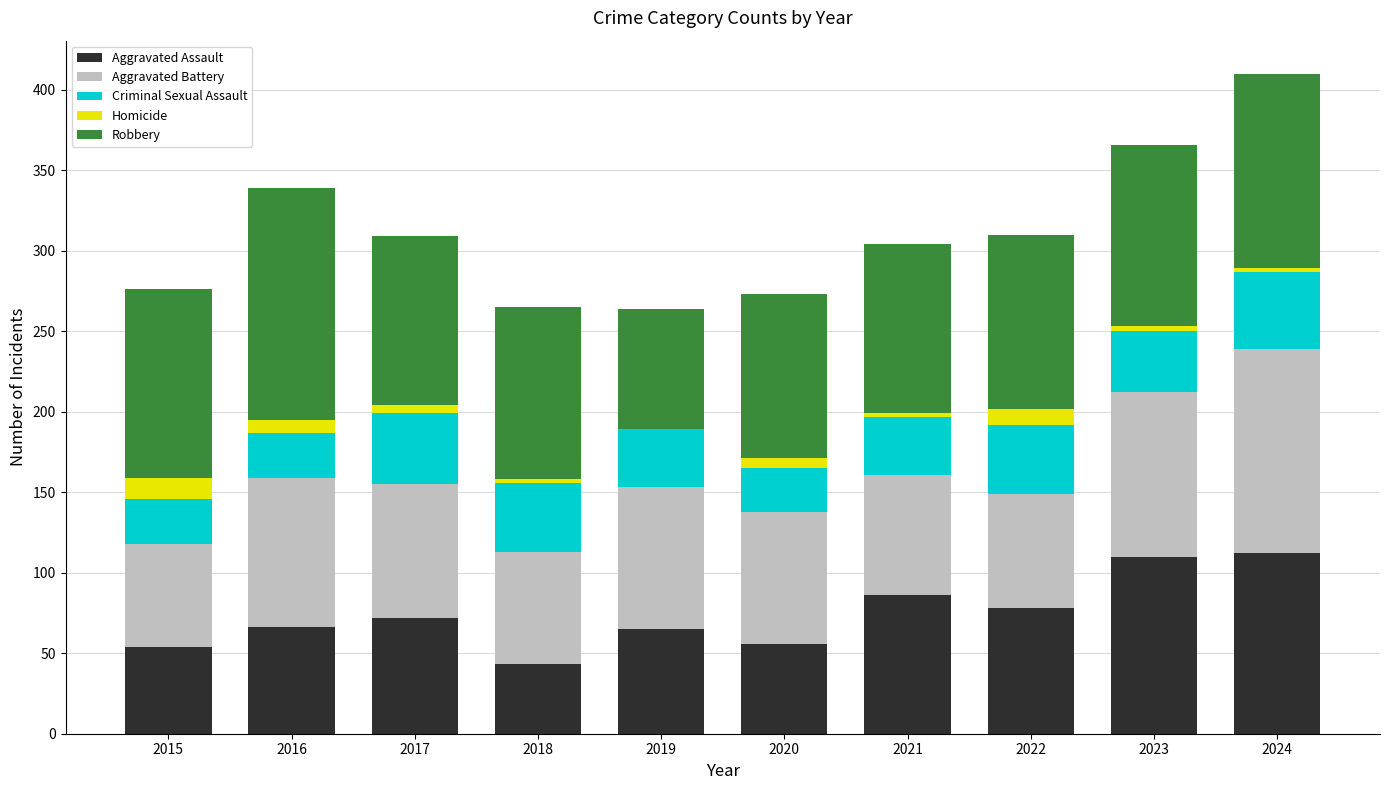

Does the chart contain stacked bars?

Yes